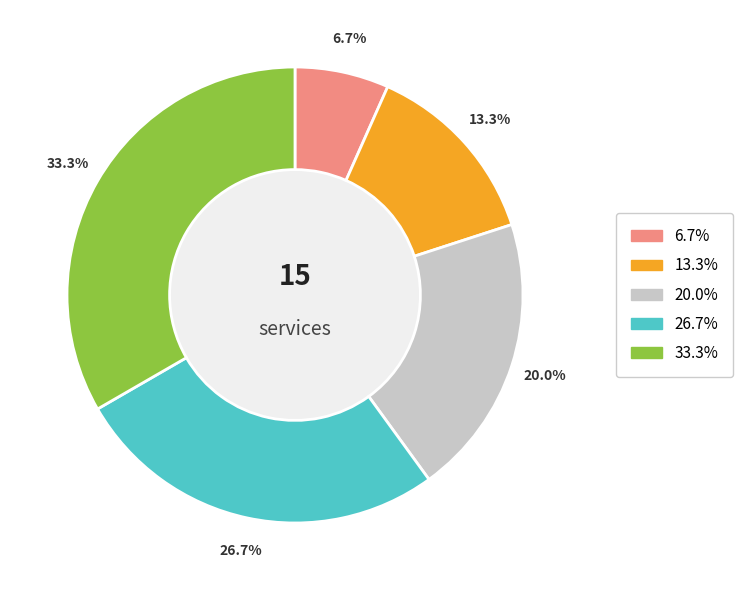

Is there any slice that represents more than half of the pie?

No